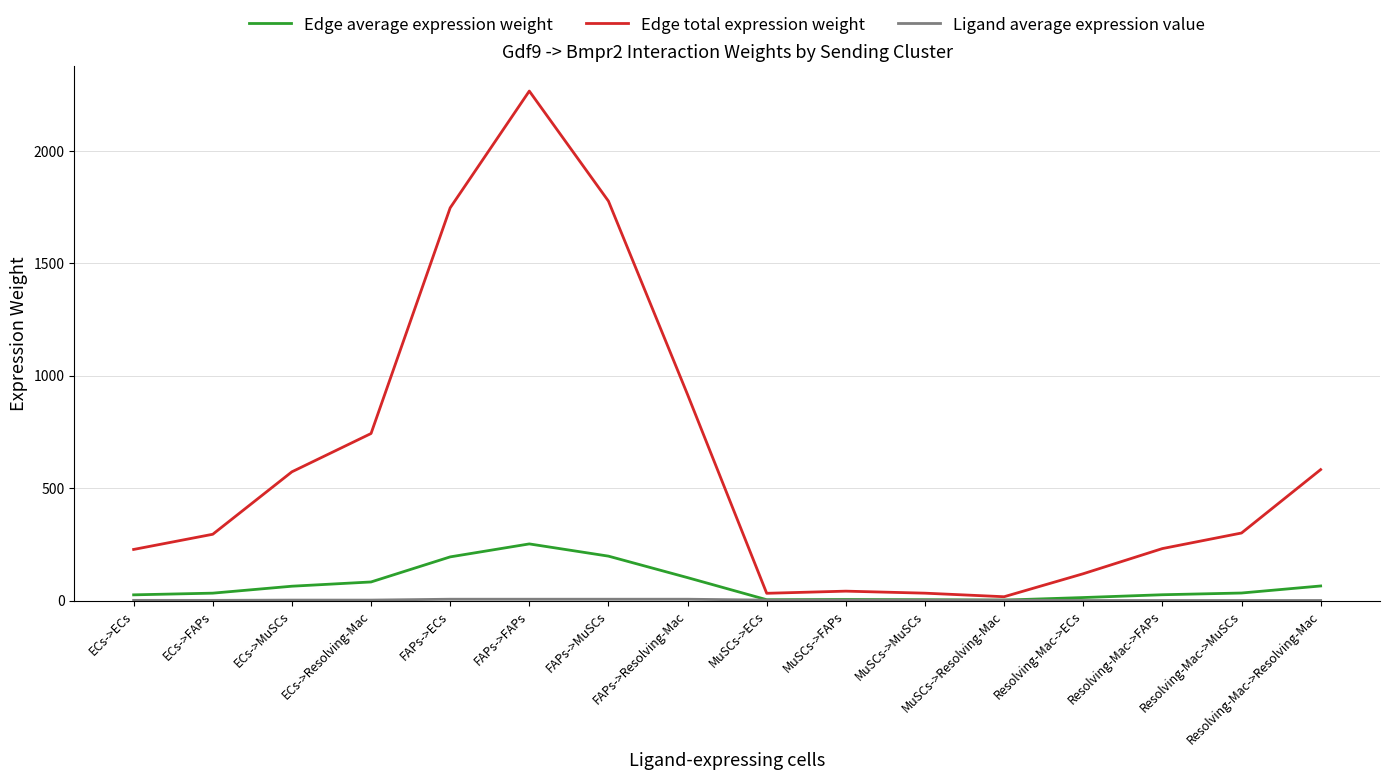

Does the chart display data point markers on the line(s)?

No